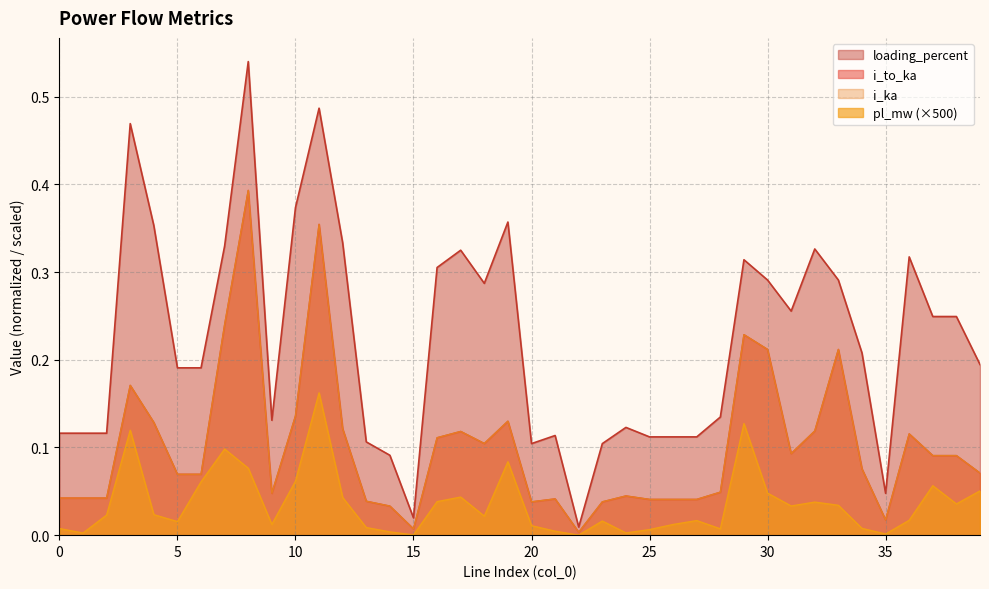

Reading right to left, what are all the values shown in this chart?

pl_mw: 39=0.1	38=0.0	37=0.1	36=0.0	35=0.0	34=0.0	33=0.0	32=0.0	31=0.0	30=0.0	29=0.1	28=0.0	27=0.0	26=0.0	25=0.0	24=0.0	23=0.0	22=0.0	21=0.0	20=0.0	19=0.1	18=0.0	17=0.0	16=0.0	15=0.0	14=0.0	13=0.0	12=0.0	11=0.2	10=0.1	9=0.0	8=0.1	7=0.1	6=0.1	5=0.0	4=0.0	3=0.1	2=0.0	1=0.0	0=0.0
i_to_ka: 39=0.1	38=0.1	37=0.1	36=0.1	35=0.0	34=0.1	33=0.2	32=0.1	31=0.1	30=0.2	29=0.2	28=0.0	27=0.0	26=0.0	25=0.0	24=0.0	23=0.0	22=0.0	21=0.0	20=0.0	19=0.1	18=0.1	17=0.1	16=0.1	15=0.0	14=0.0	13=0.0	12=0.1	11=0.4	10=0.1	9=0.0	8=0.4	7=0.2	6=0.1	5=0.1	4=0.1	3=0.2	2=0.0	1=0.0	0=0.0
i_ka: 39=0.1	38=0.1	37=0.1	36=0.1	35=0.0	34=0.1	33=0.2	32=0.1	31=0.1	30=0.2	29=0.2	28=0.0	27=0.0	26=0.0	25=0.0	24=0.0	23=0.0	22=0.0	21=0.0	20=0.0	19=0.1	18=0.1	17=0.1	16=0.1	15=0.0	14=0.0	13=0.0	12=0.1	11=0.4	10=0.1	9=0.0	8=0.4	7=0.2	6=0.1	5=0.1	4=0.1	3=0.2	2=0.0	1=0.0	0=0.0
loading_percent: 39=0.2	38=0.2	37=0.2	36=0.3	35=0.0	34=0.2	33=0.3	32=0.3	31=0.3	30=0.3	29=0.3	28=0.1	27=0.1	26=0.1	25=0.1	24=0.1	23=0.1	22=0.0	21=0.1	20=0.1	19=0.4	18=0.3	17=0.3	16=0.3	15=0.0	14=0.1	13=0.1	12=0.3	11=0.5	10=0.4	9=0.1	8=0.5	7=0.3	6=0.2	5=0.2	4=0.4	3=0.5	2=0.1	1=0.1	0=0.1